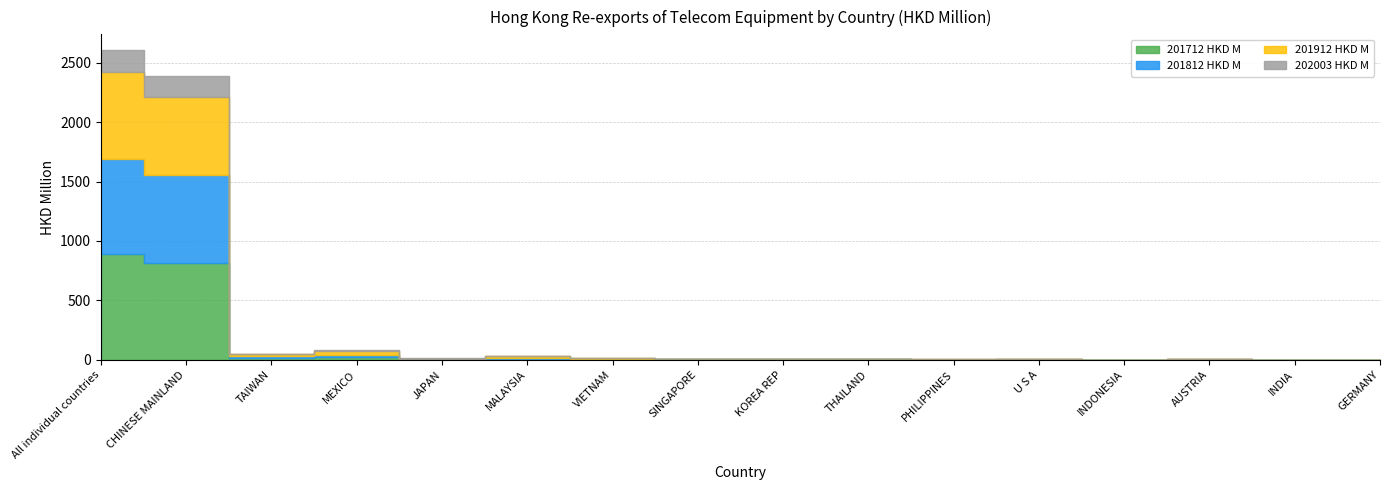

What is the sum of all 202003 HKD M values?

375.9